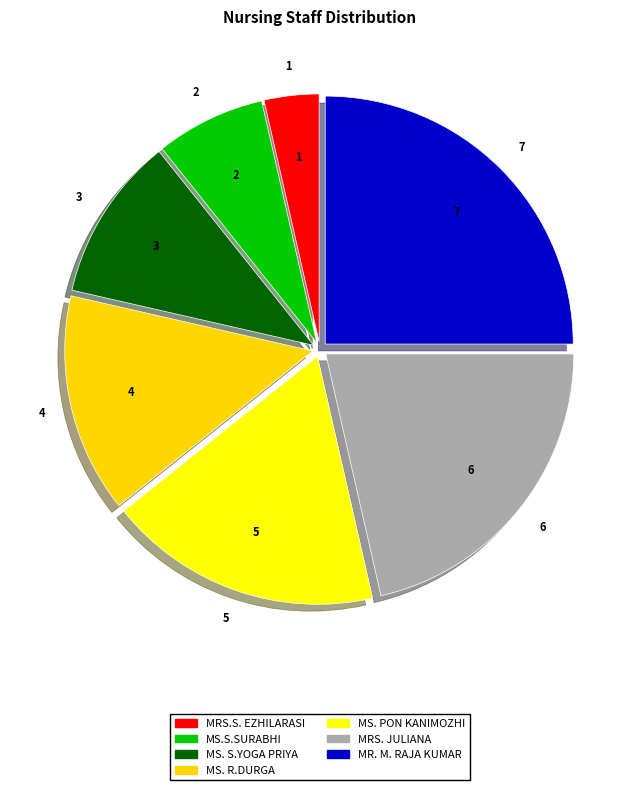

Count the number of slices in the pie.

7